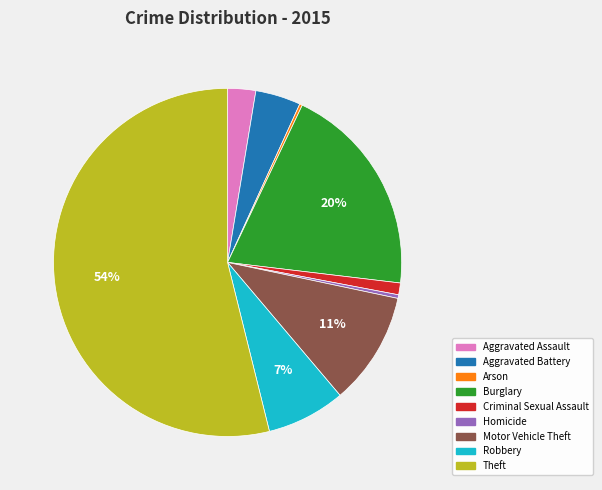

Which slice is the largest?

Theft